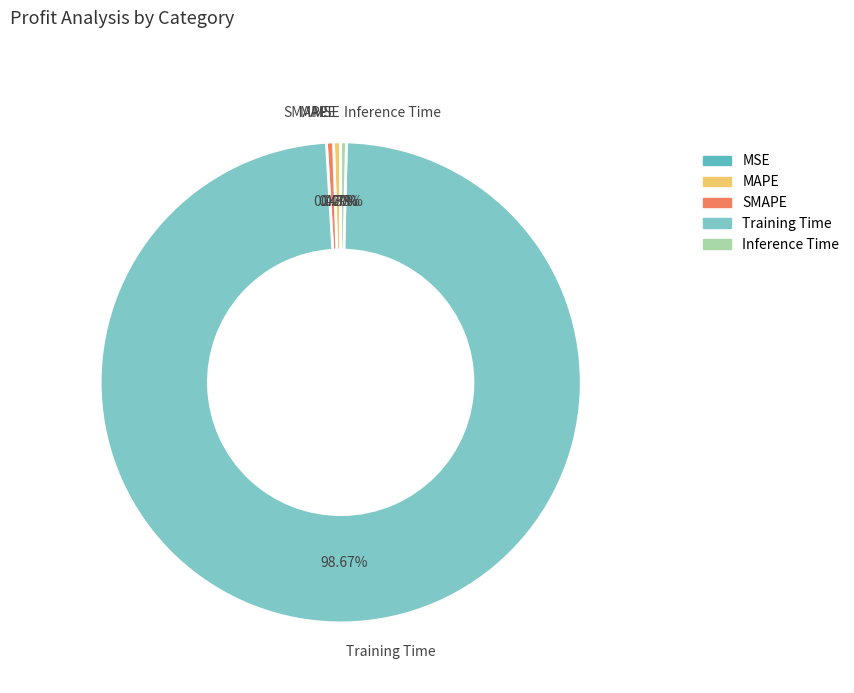

To the nearest percent, what is the difference between the largest and smallest slice percentages?

99%